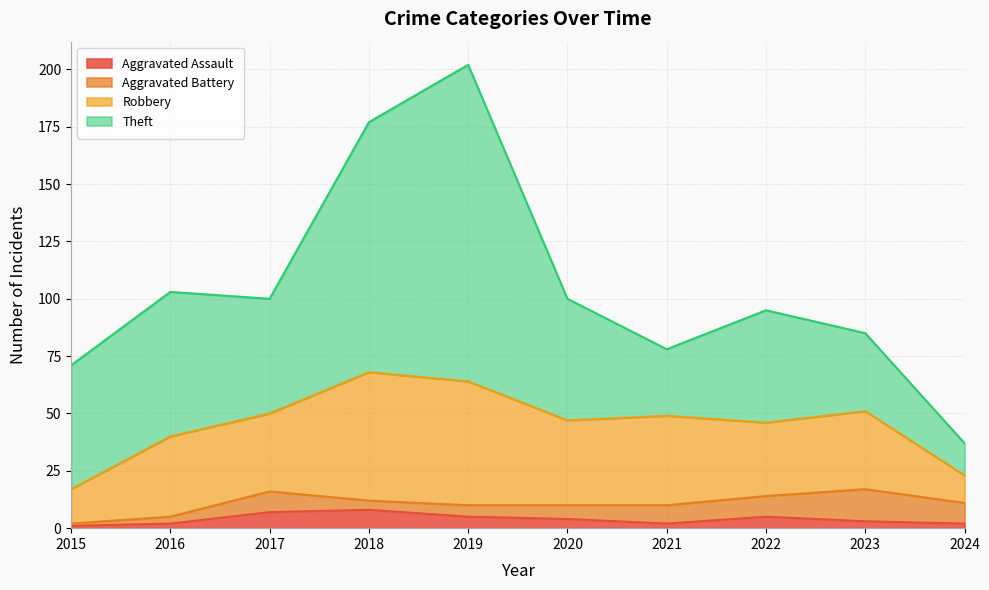

What is the difference between the Aggravated Assault values at 2018 and 2016?

6